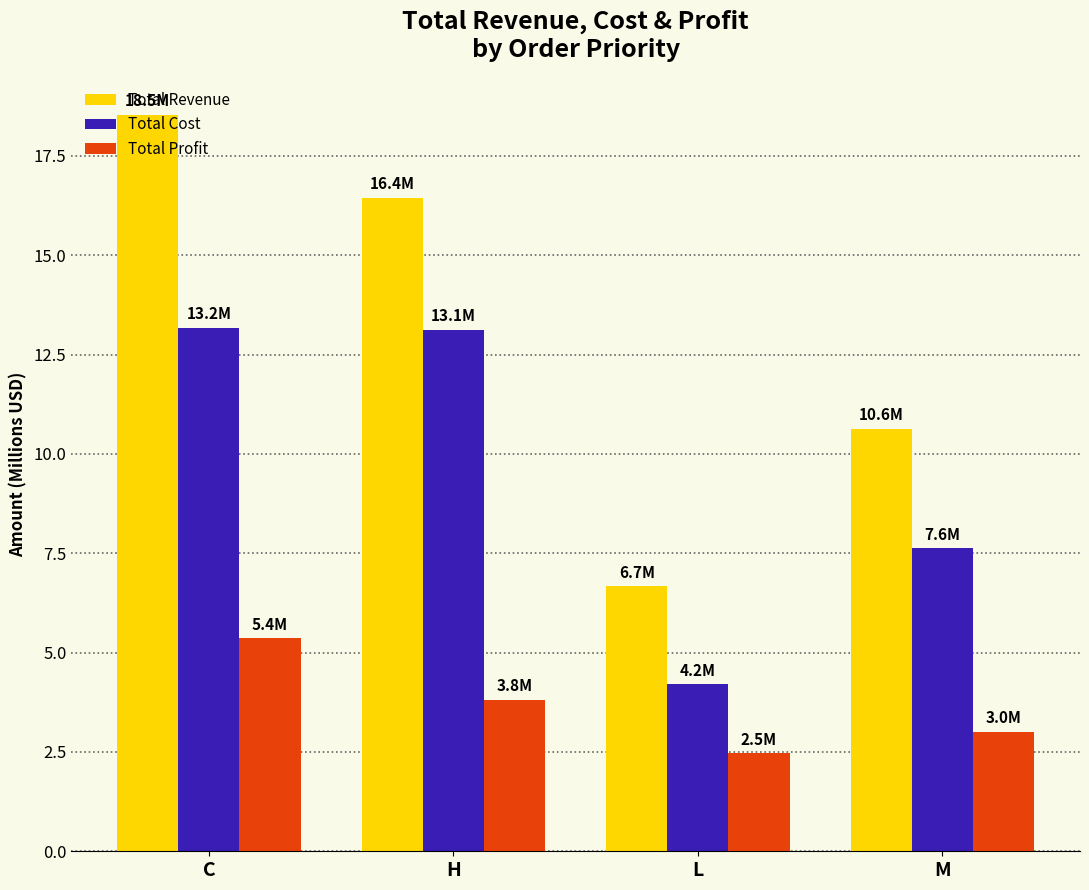

True or false: Total Cost has a value of 13.2 at C.

True